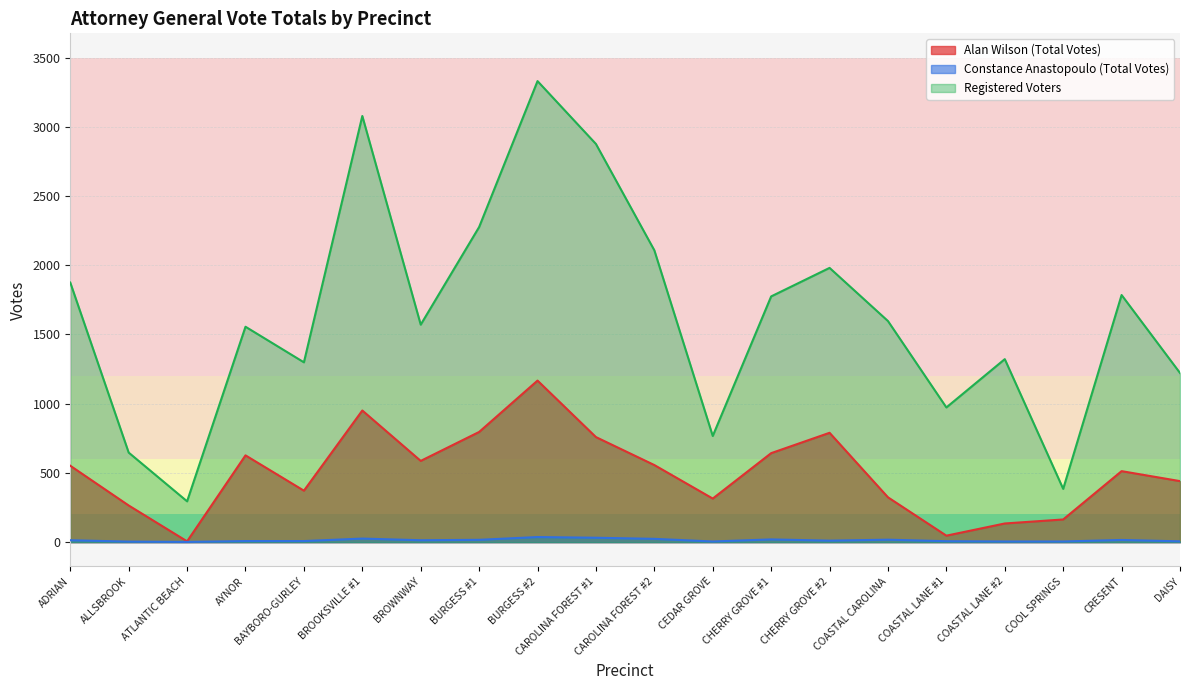

Between ALLSBROOK and BAYBORO-GURLEY, which series saw the biggest shift?

Registered Voters